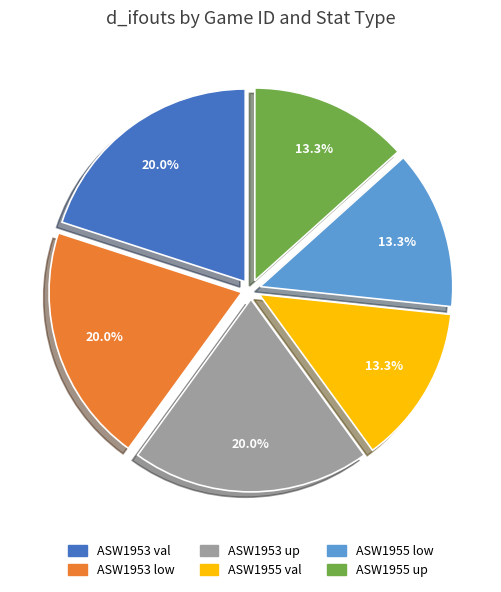

Is there a majority slice in this chart?

No